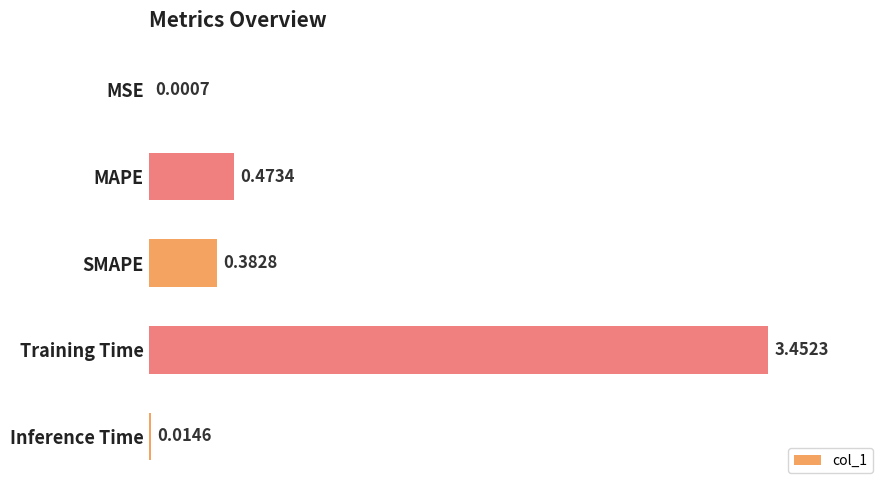

Between MSE and MAPE, which is larger?

MAPE